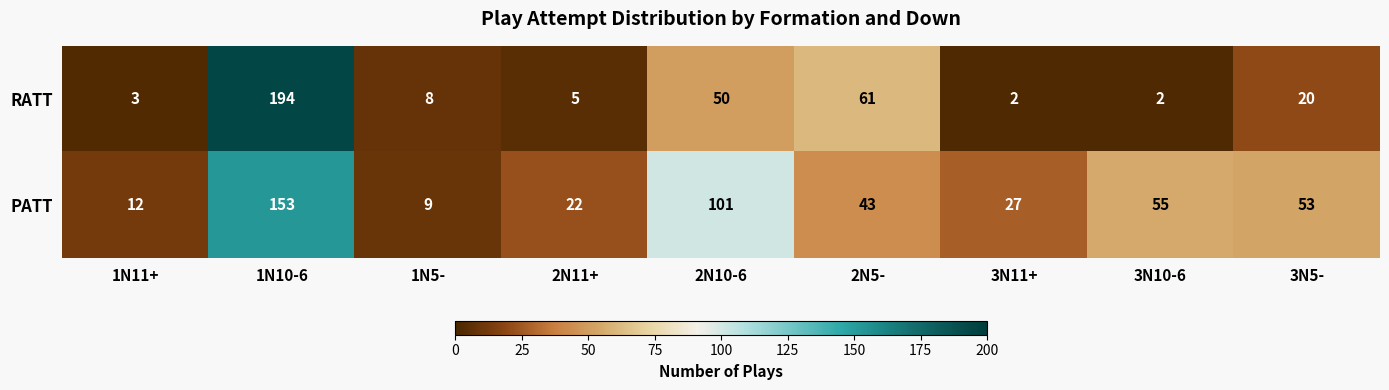

Between 1N11+ and 2N11+, which series saw the biggest shift?

PATT